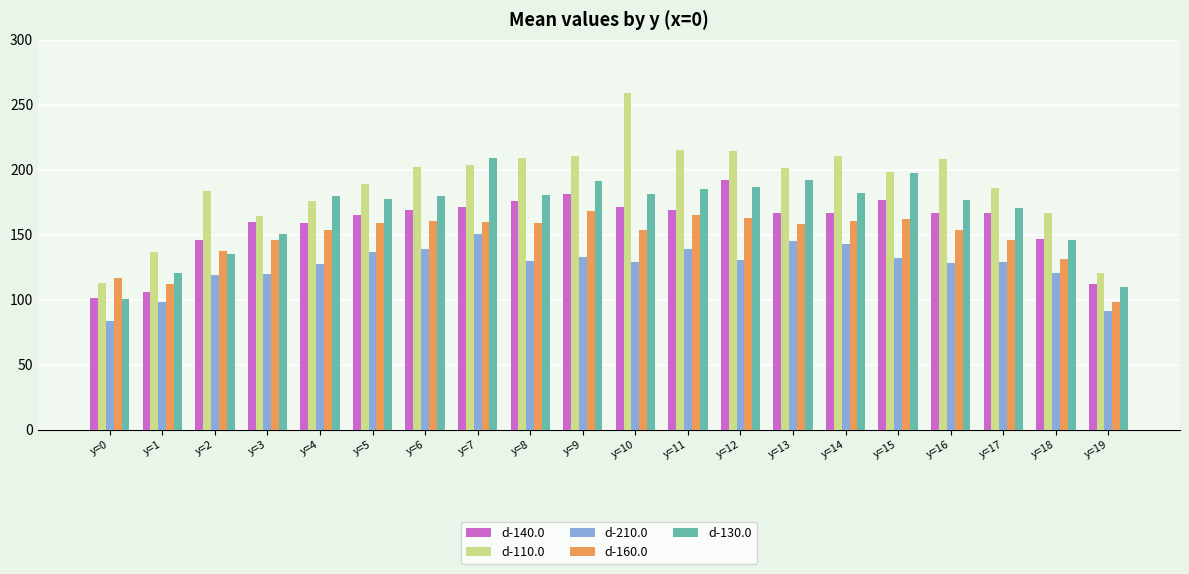

Does the chart contain stacked bars?

No